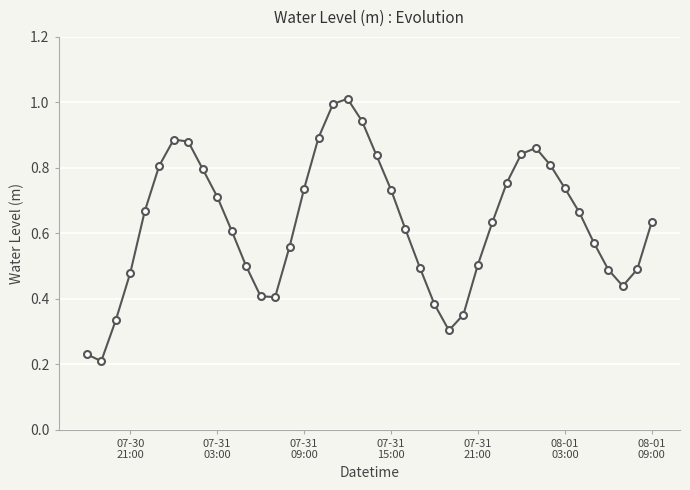

What is the sum of all values?

25.2